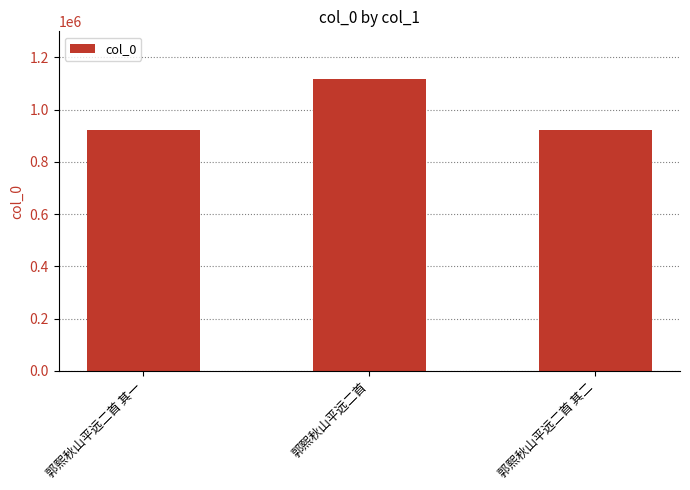

What is the value of the 1st bar from the left?

921601